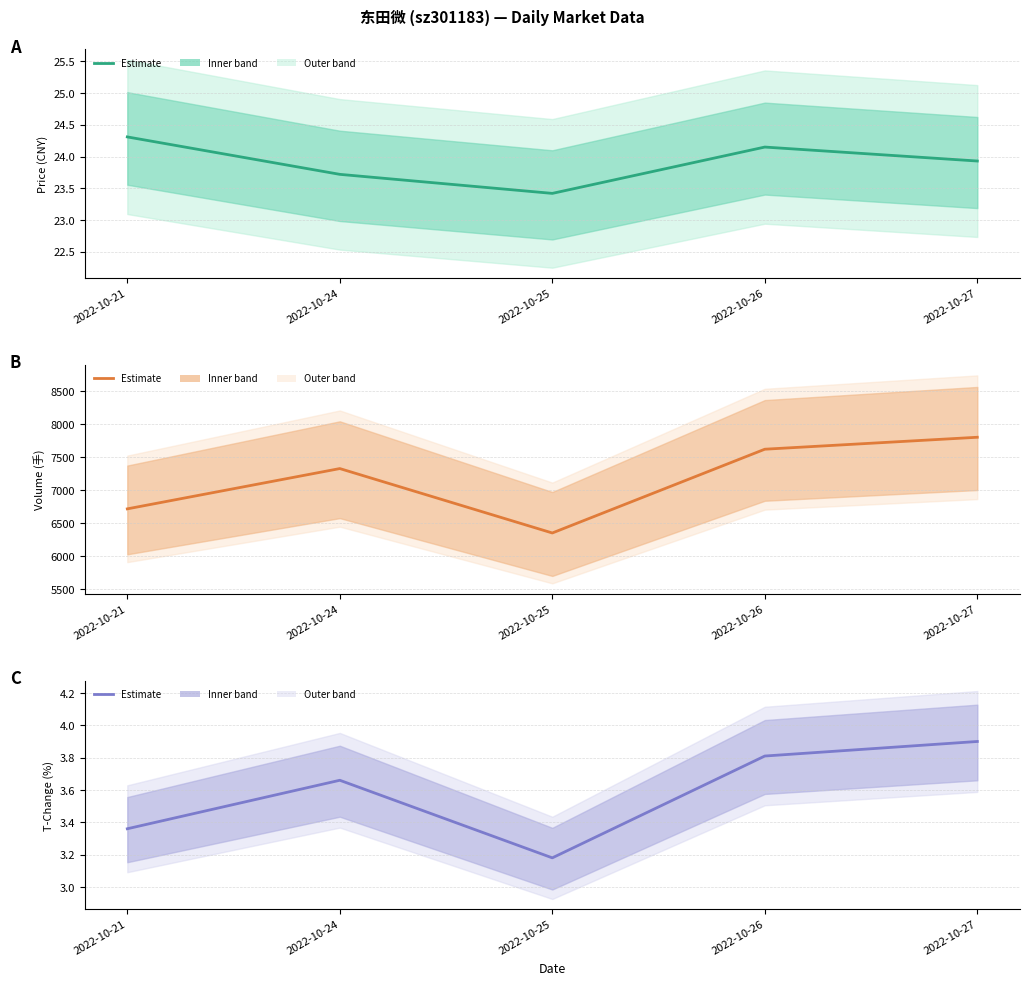

At which category does volume reach its first local peak?

2022-10-24